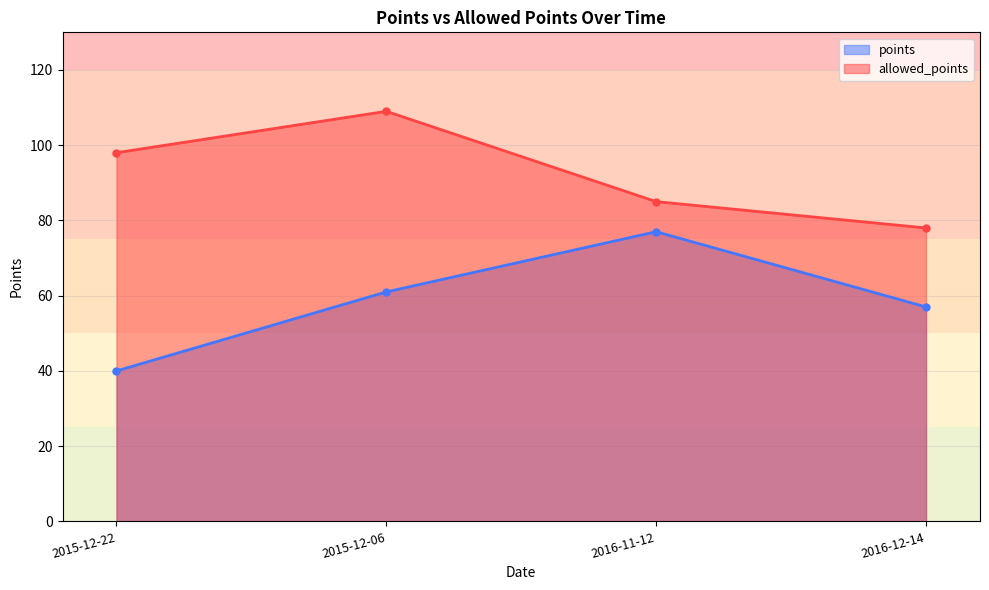

True or false: allowed_points and points cross at least once.

False